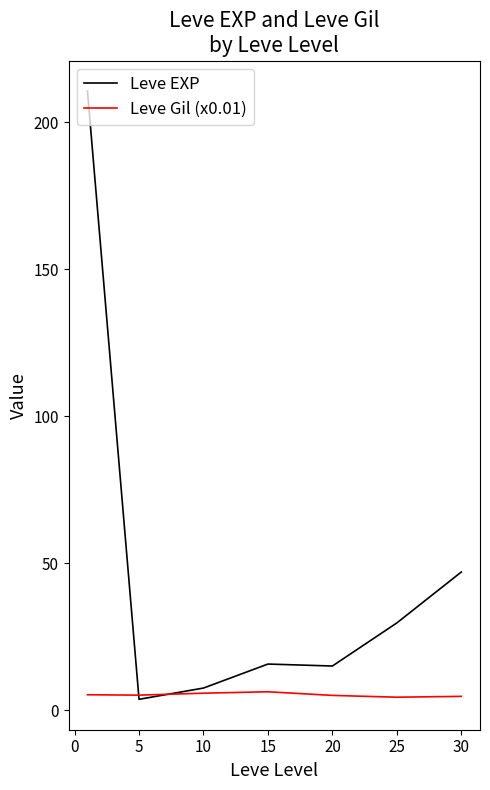

Which series has the largest total across all categories?

Leve EXP